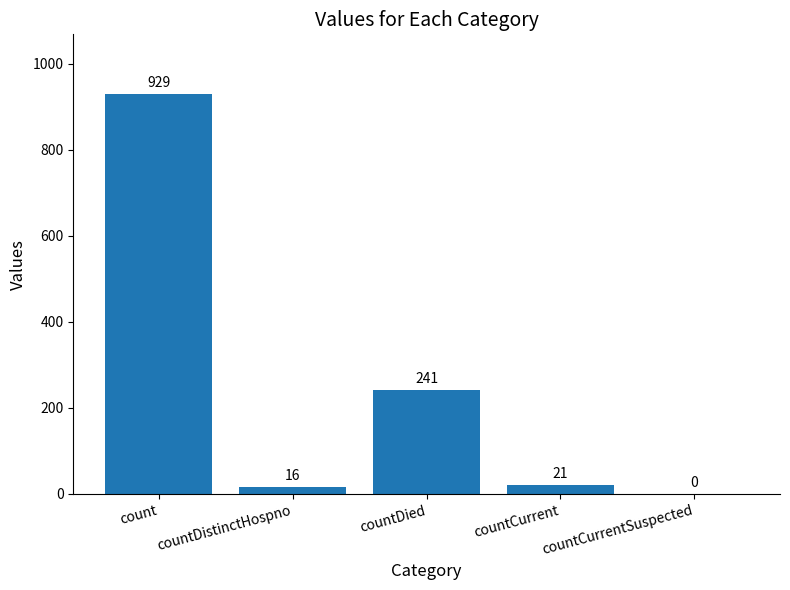

True or false: the data shows 0 at countCurrentSuspected.

True